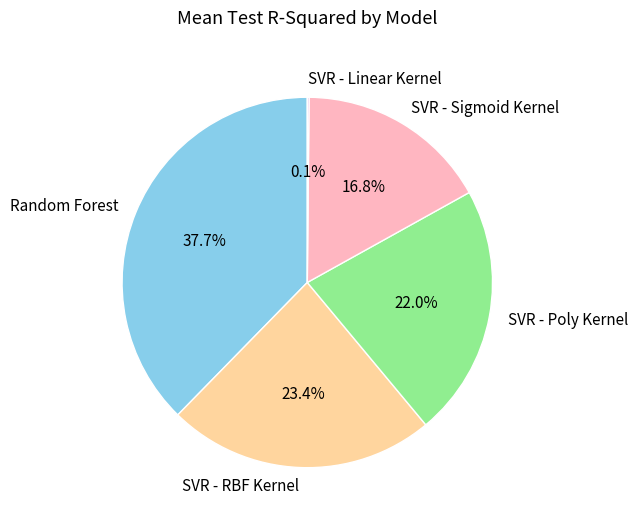

Is the sum of Random Forest and SVR - Poly Kernel greater than half?

Yes